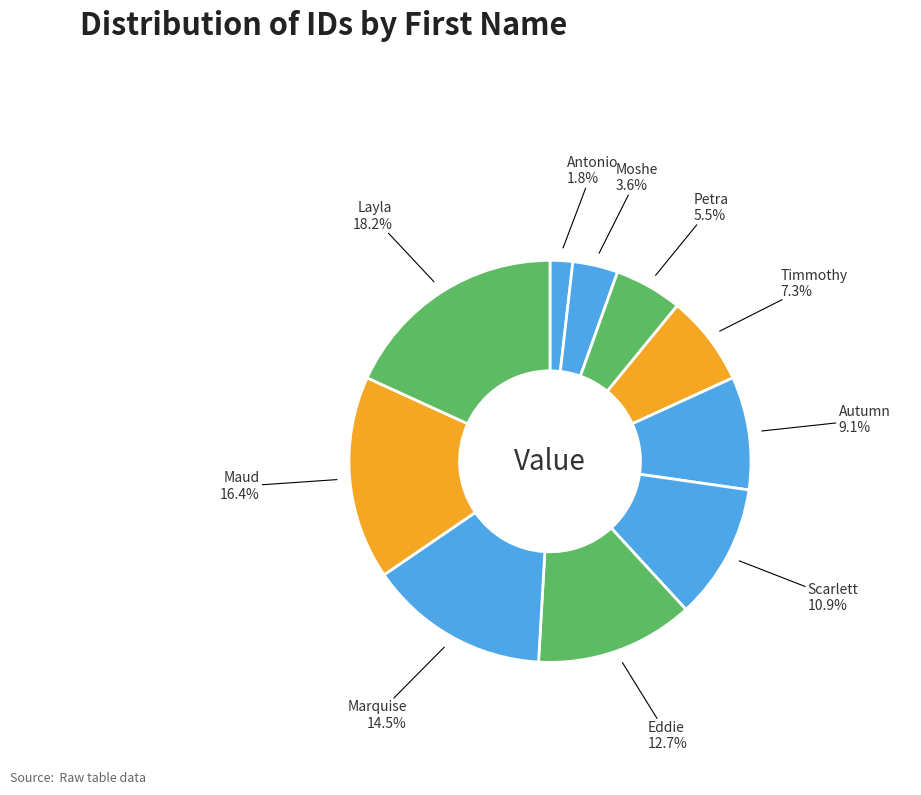

How many segments does this pie chart have?

10